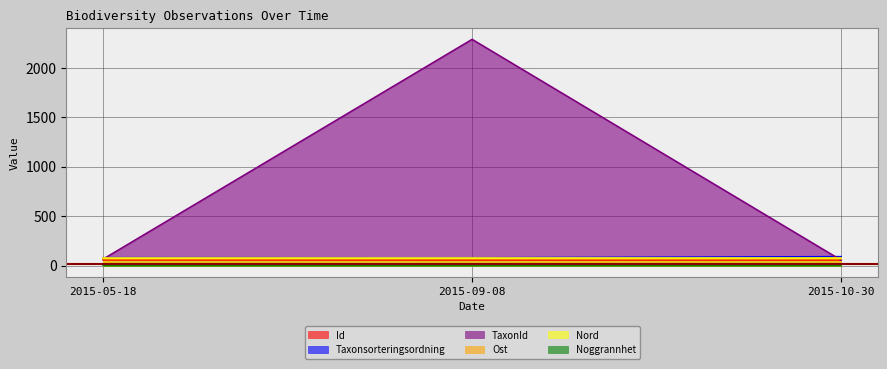

Which category has the highest value in the Taxonsorteringsordning series?

2015-10-30